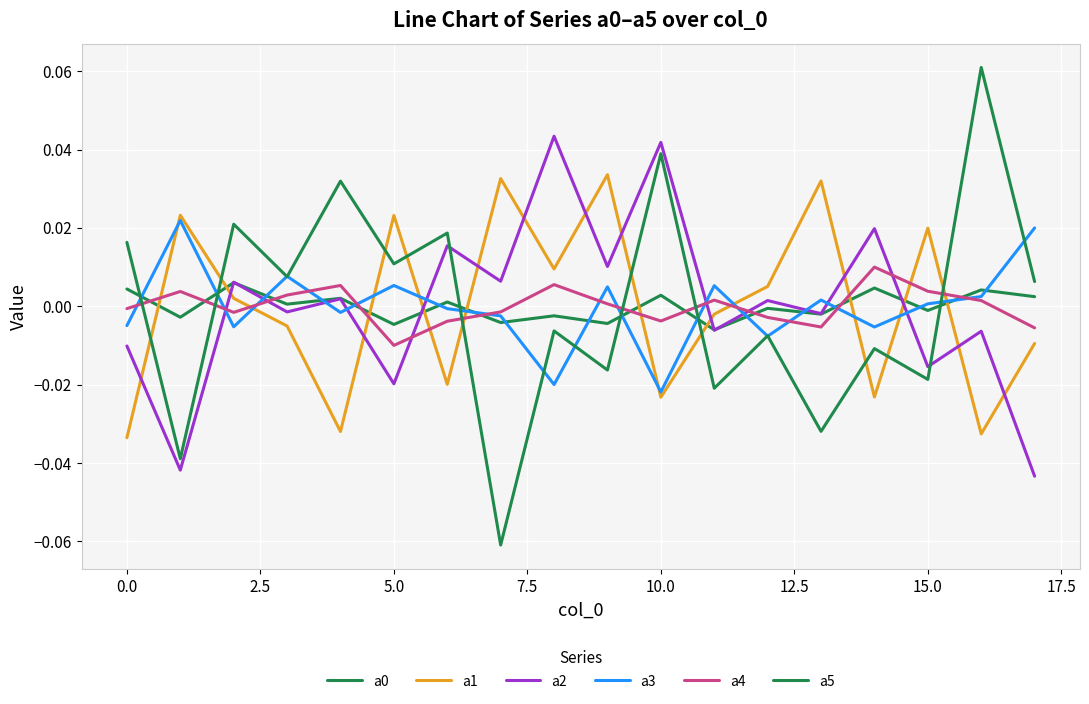

What is the greatest value displayed?

0.1